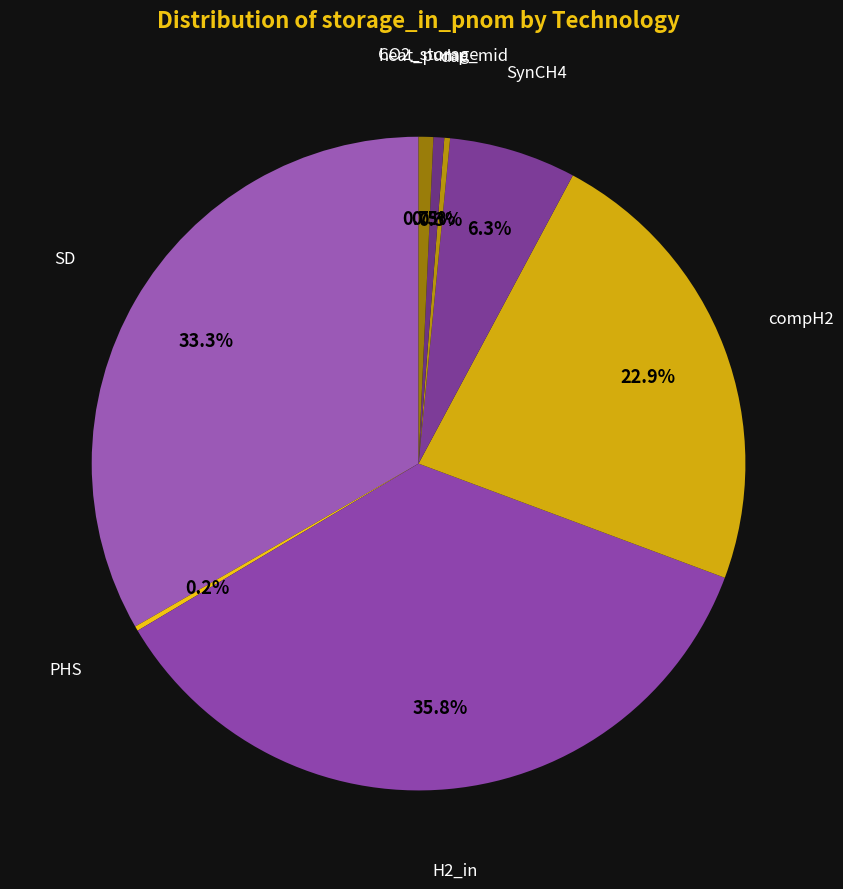

Is it true that SD is 33% of the pie?

True